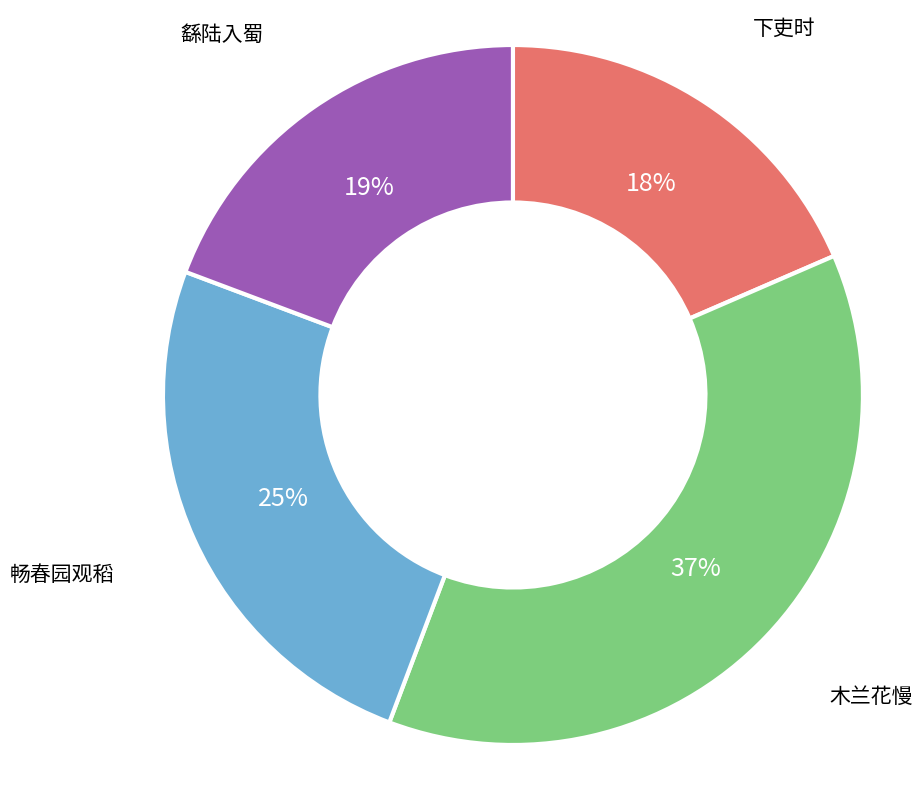

To the nearest percent, what is the average slice percentage?

25%